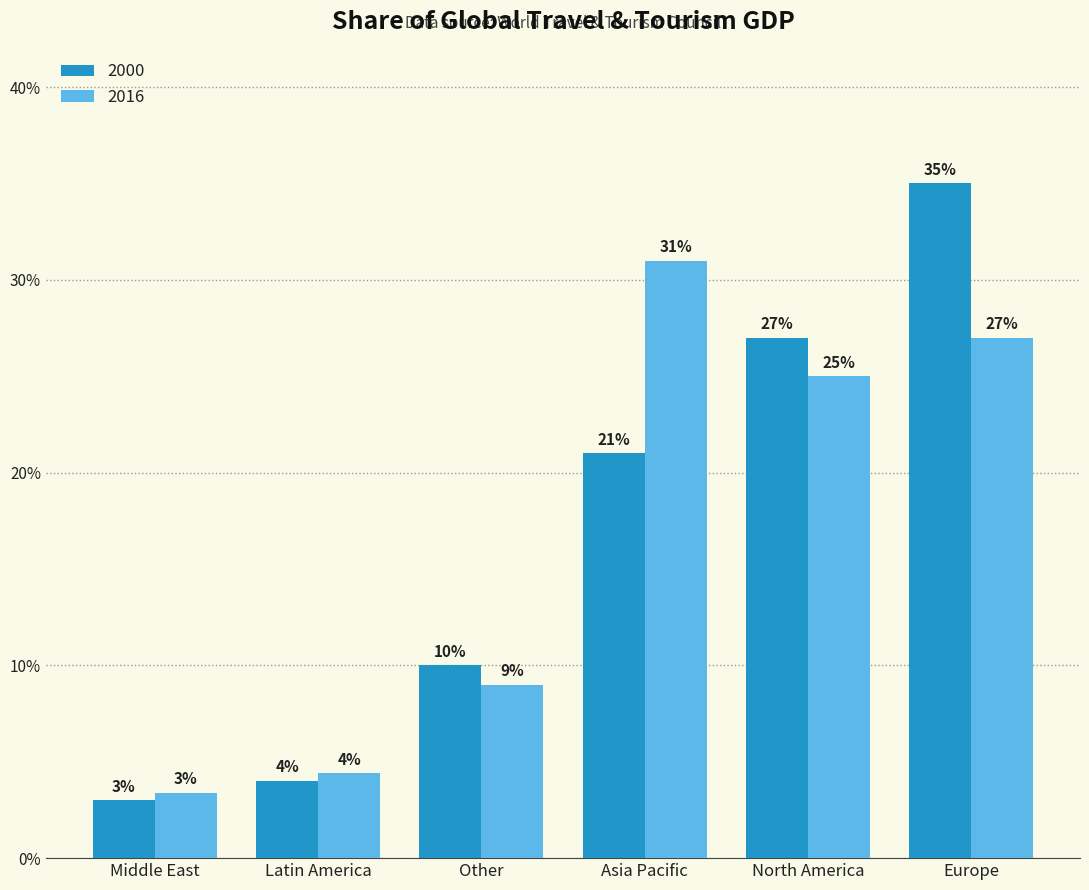

What position from the right is Middle East?

6